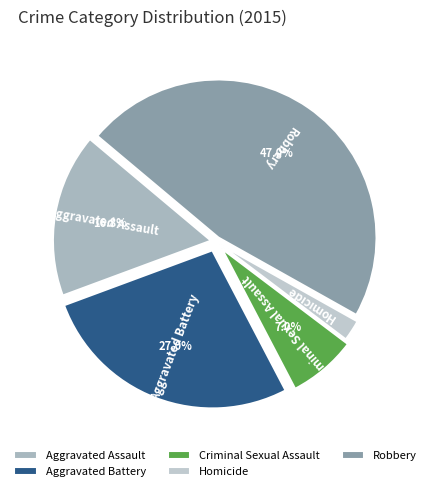

Rank the categories by value from lowest to highest.

Homicide, Criminal Sexual Assault, Aggravated Assault, Aggravated Battery, Robbery